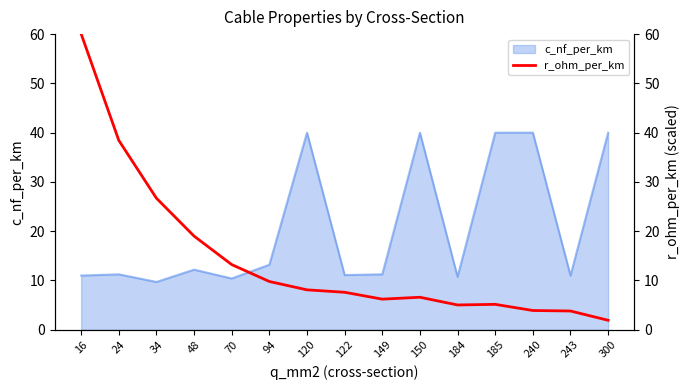

At which category does the chart reach its peak across all series?

16